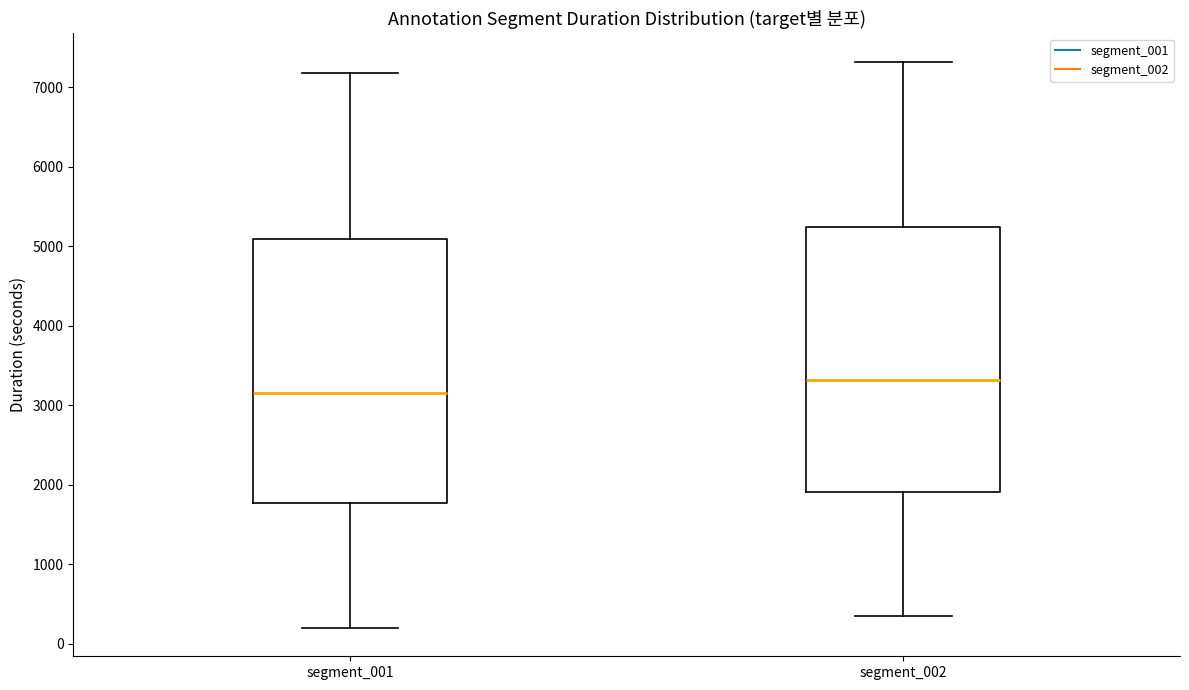

Where is the lower edge of the box for segment_002 on the y-axis? The values are not printed on the chart, so give them approximately, as read against the axis.

1900